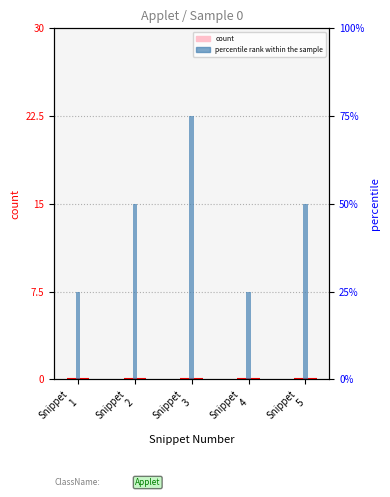

Between Snippet
1 and Snippet
2, which is larger?

Snippet
1